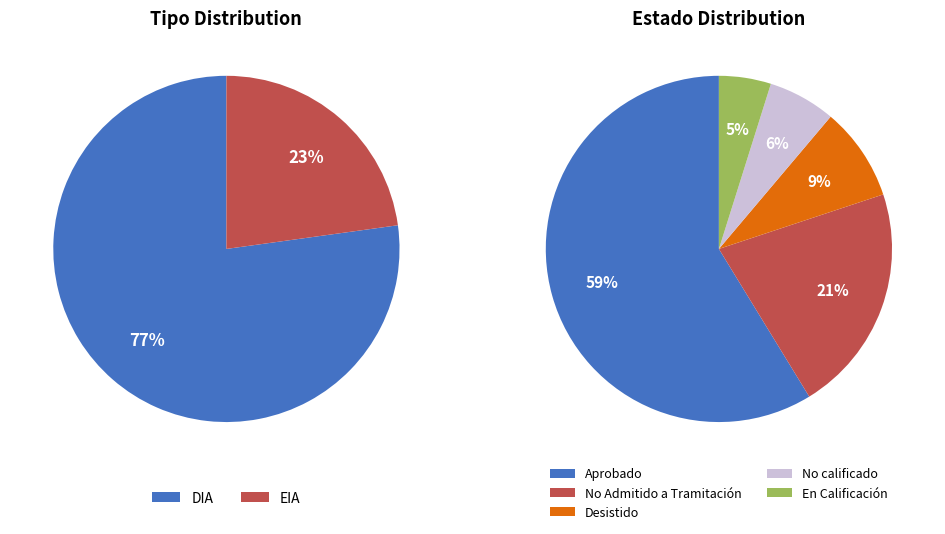

What percentage is the EIA slice, to the nearest percent?

23%